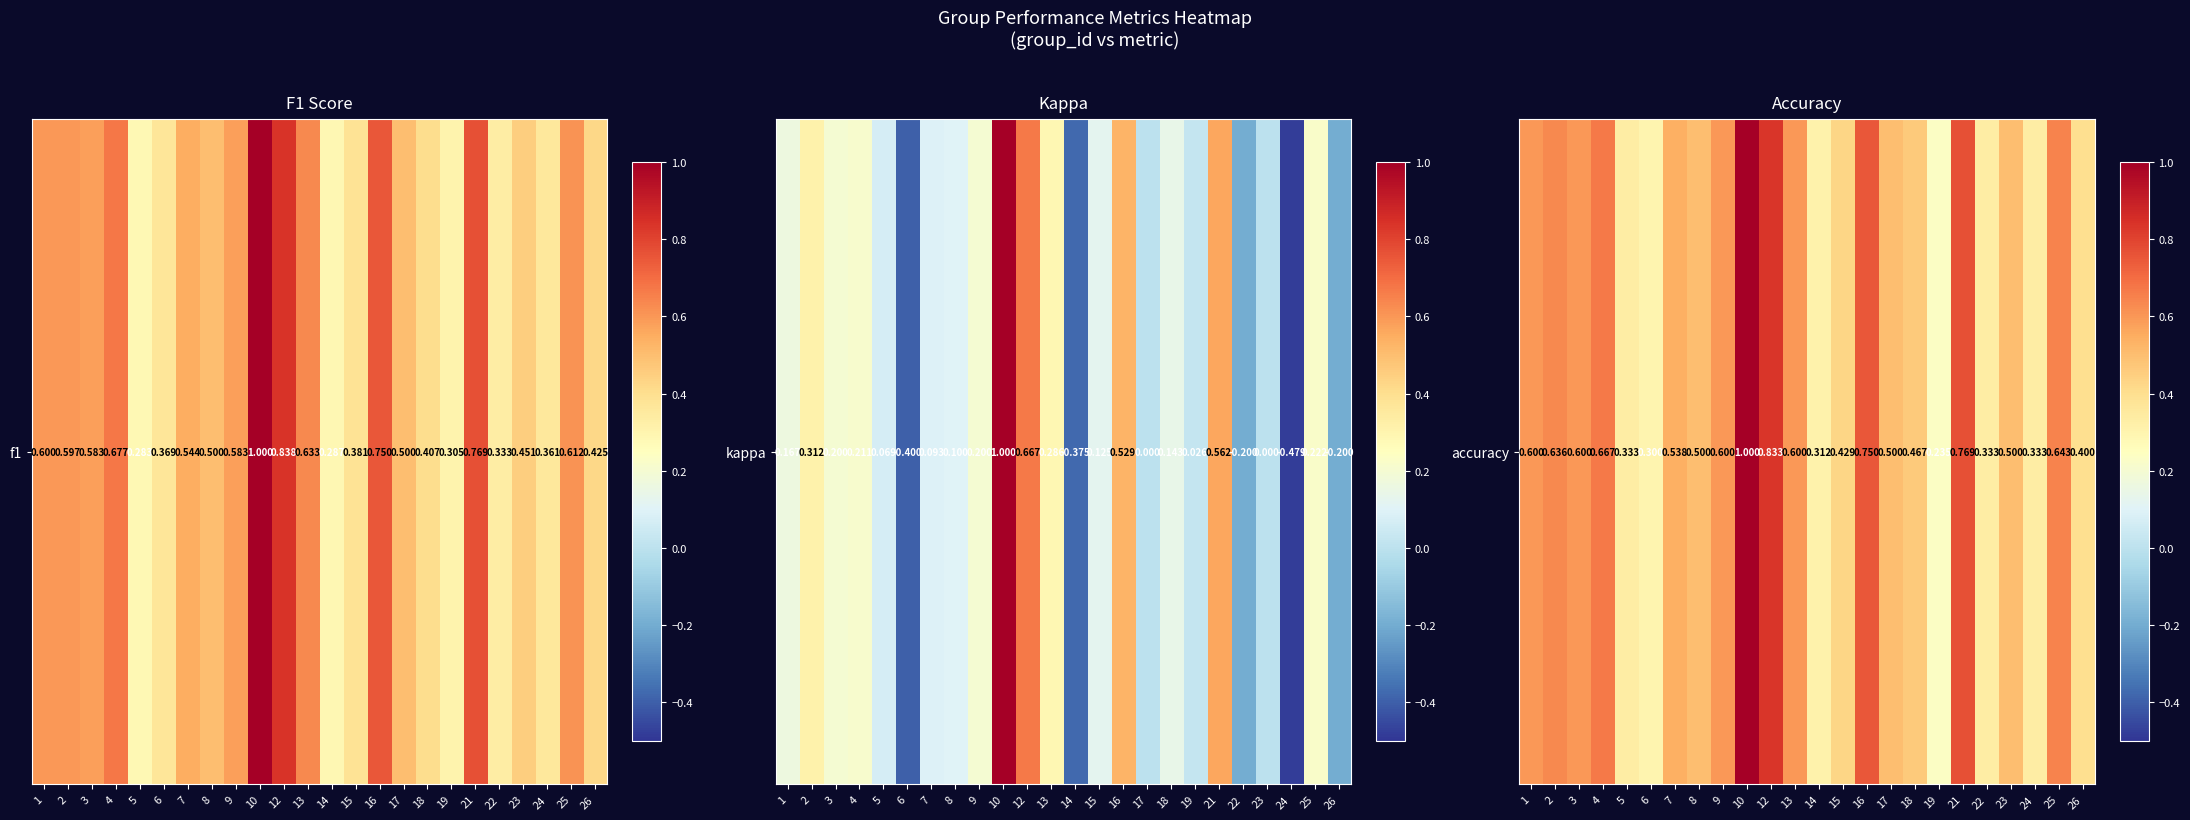

Count the number of data series in this chart.

1